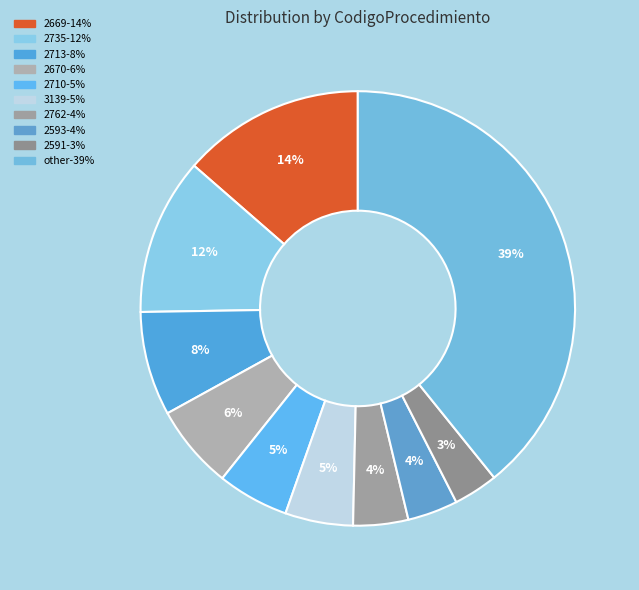

Does any single category account for the majority?

No